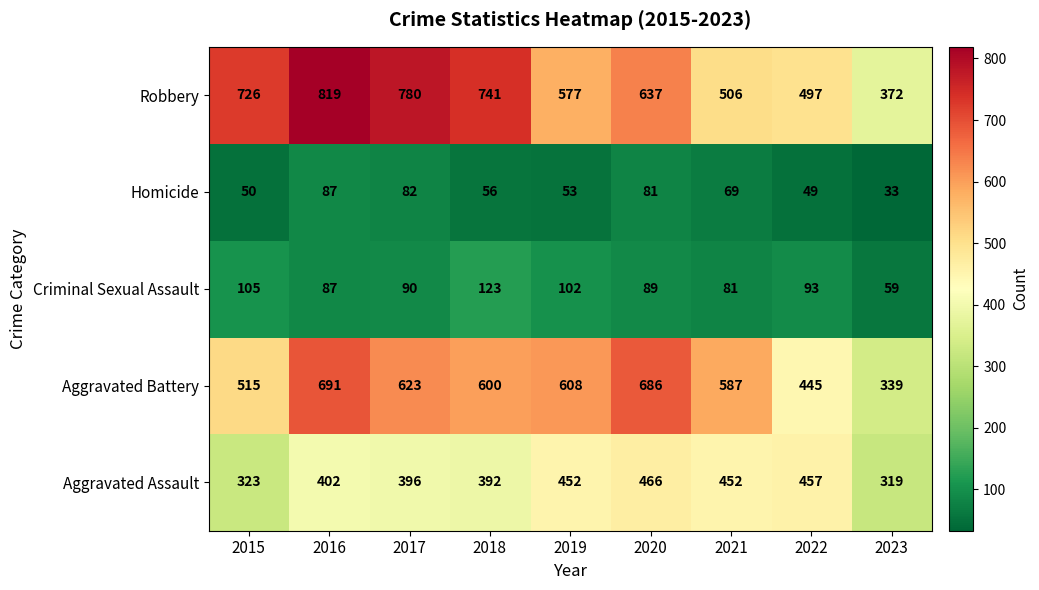

Is it true that Criminal Sexual Assault equals 20 at 2017?

False